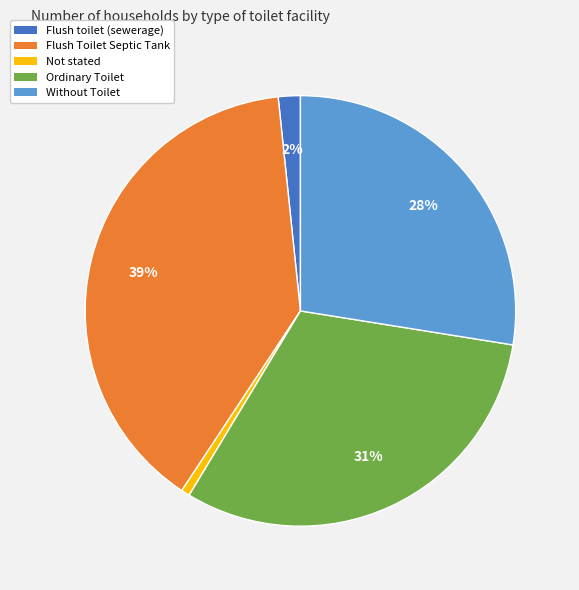

Is there any slice that represents more than half of the pie?

No